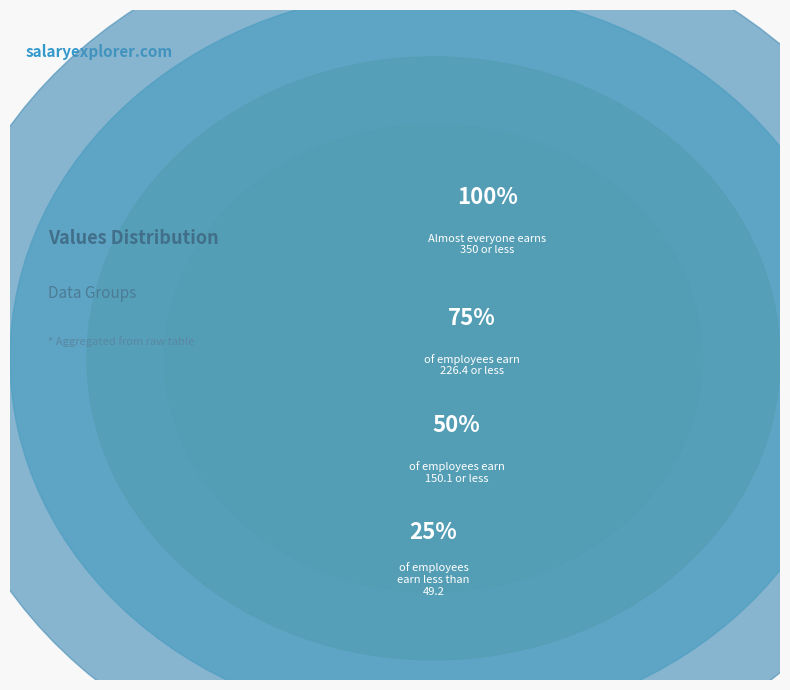

Does 0 account for over 50% of the chart?

No